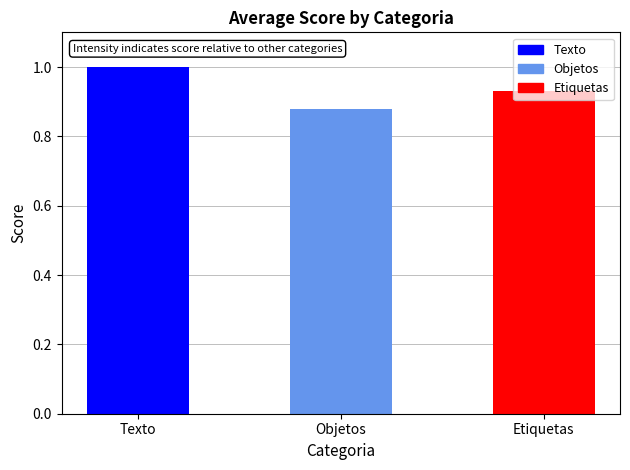

What is the label of the 1st bar from the right?

Etiquetas